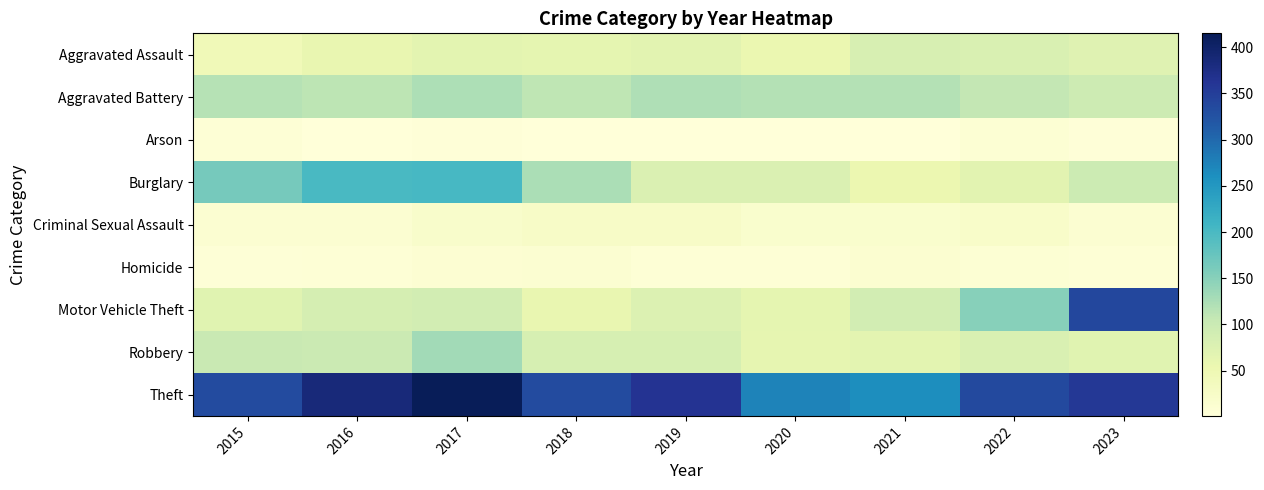

Rank the series at 2018 from highest to lowest value.

Theft, Burglary, Aggravated Battery, Robbery, Aggravated Assault, Motor Vehicle Theft, Criminal Sexual Assault, Homicide, Arson